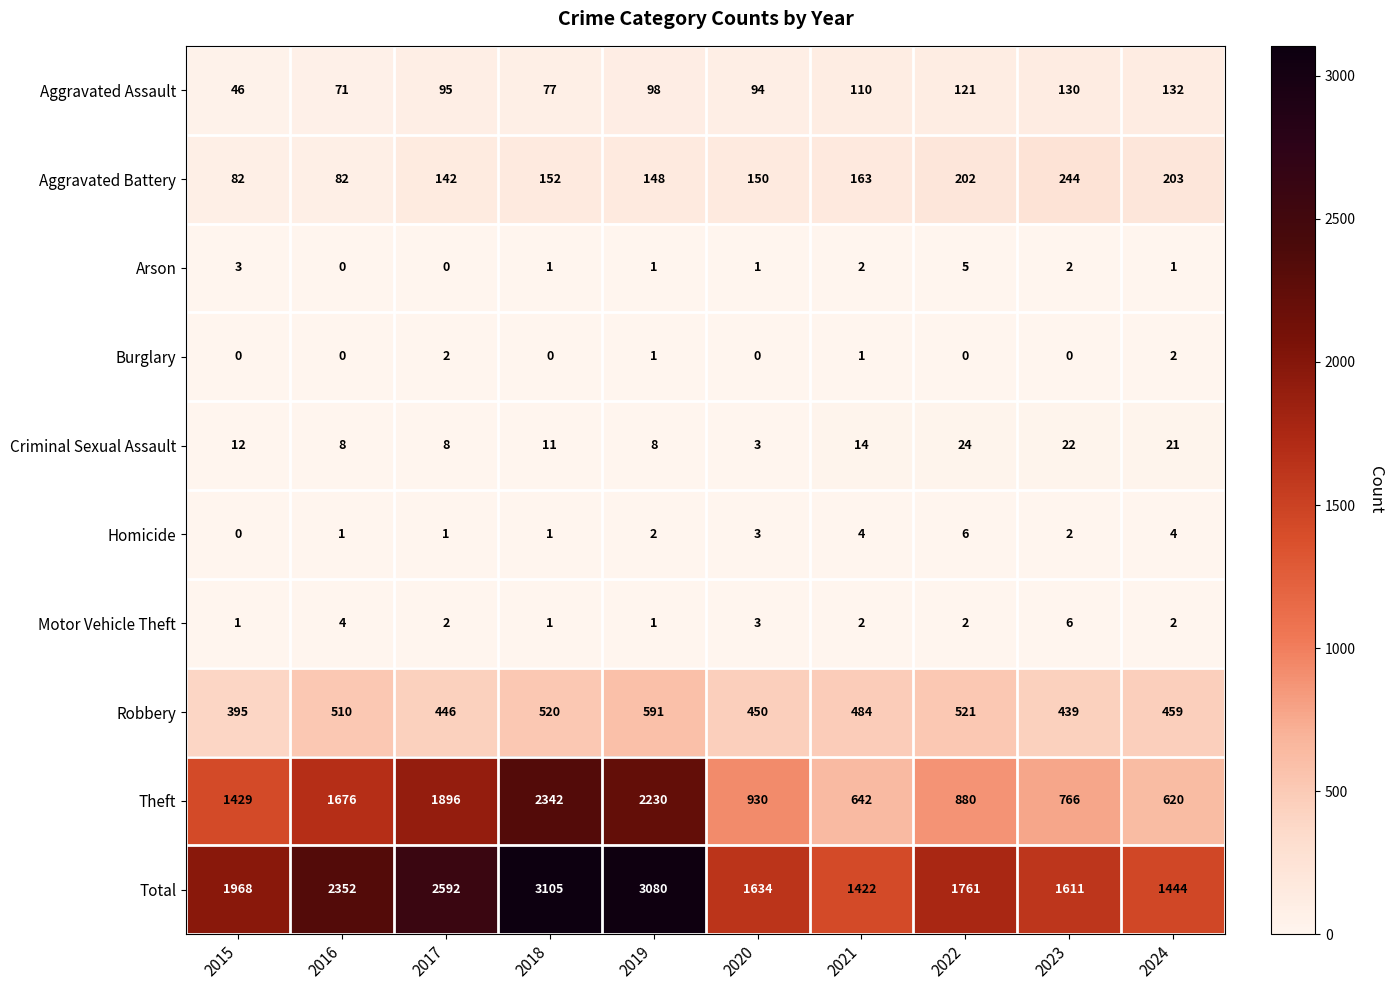

Which series has the largest total across all categories?

Total